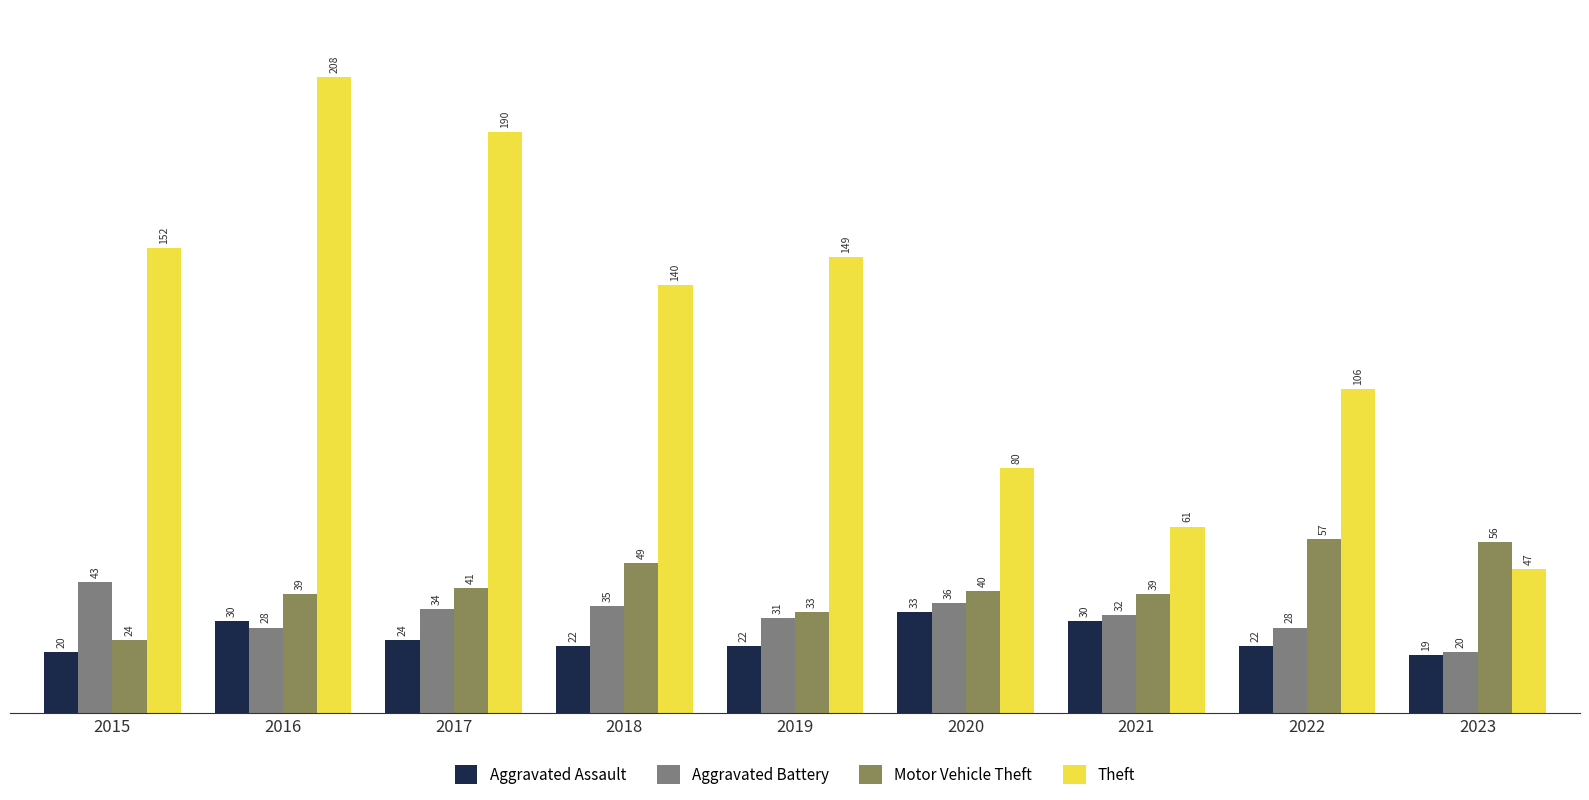

What is the difference between the highest and lowest values at 2019?

127